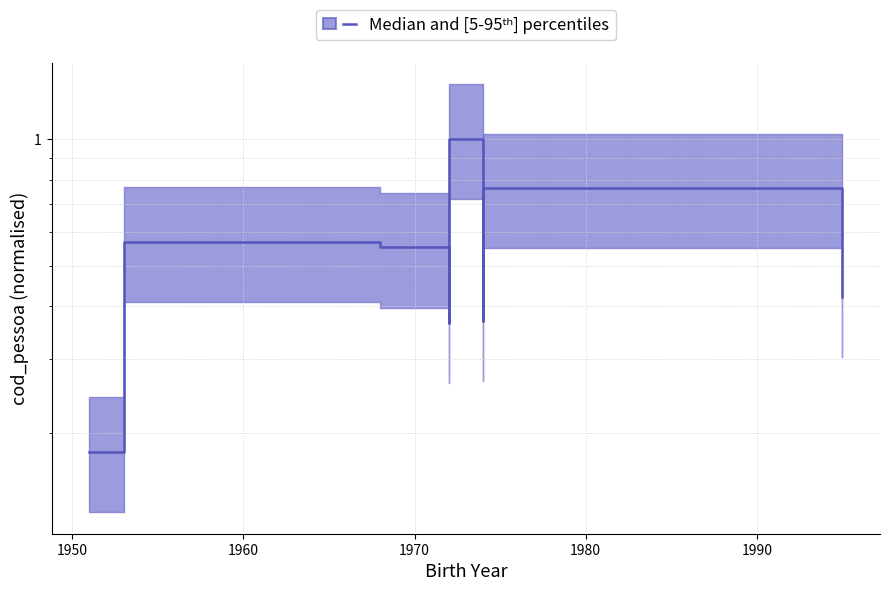

What is the average value?

0.5